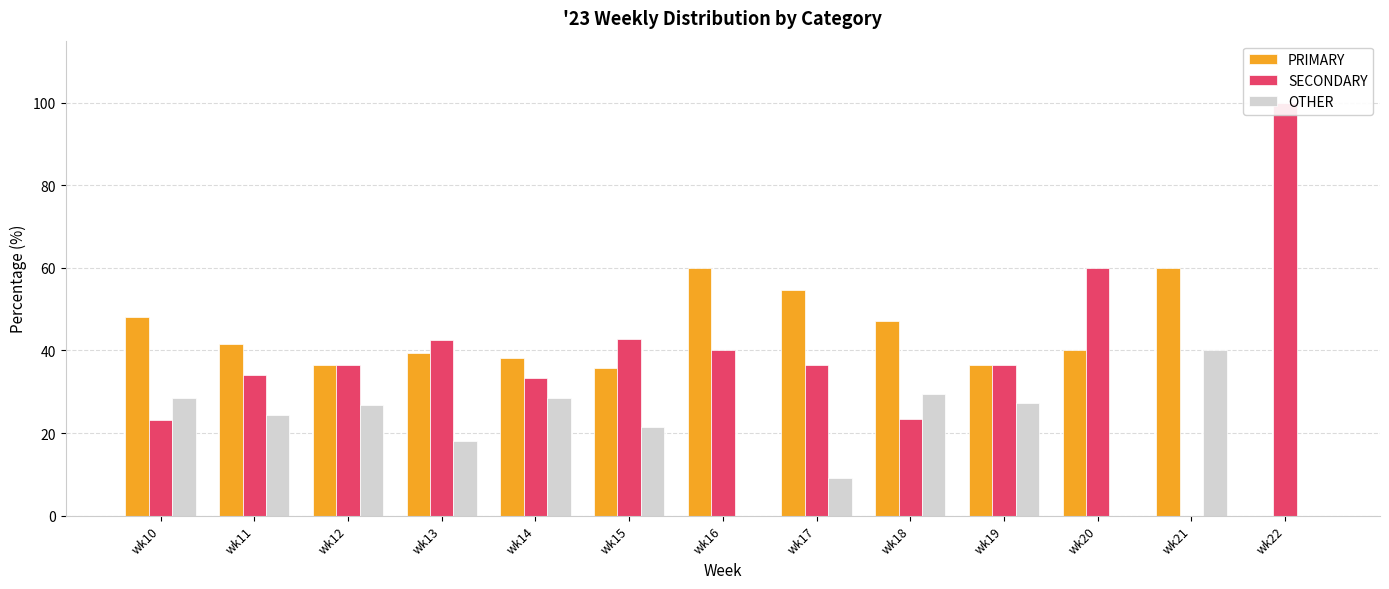

What is the total value across all series at wk13?

100.0